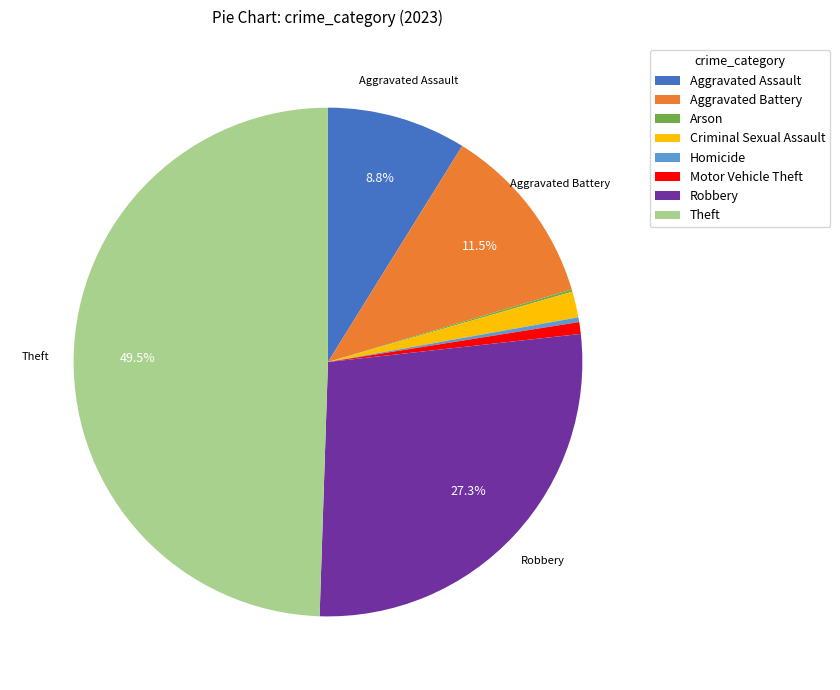

Is it true that Robbery is 27% of the pie?

True